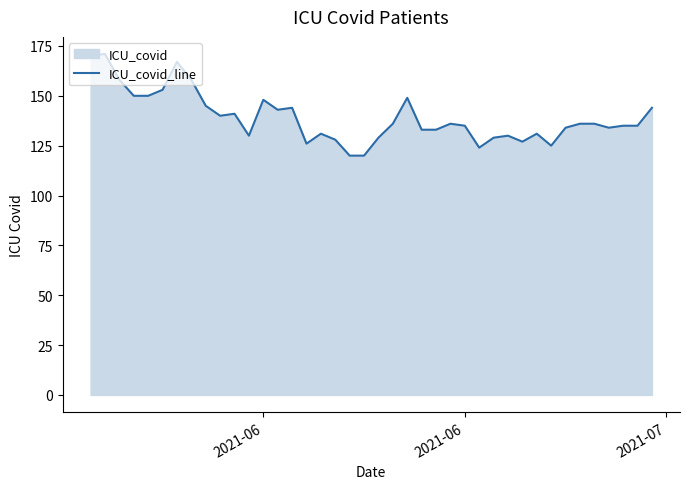

Count the number of data series in this chart.

1